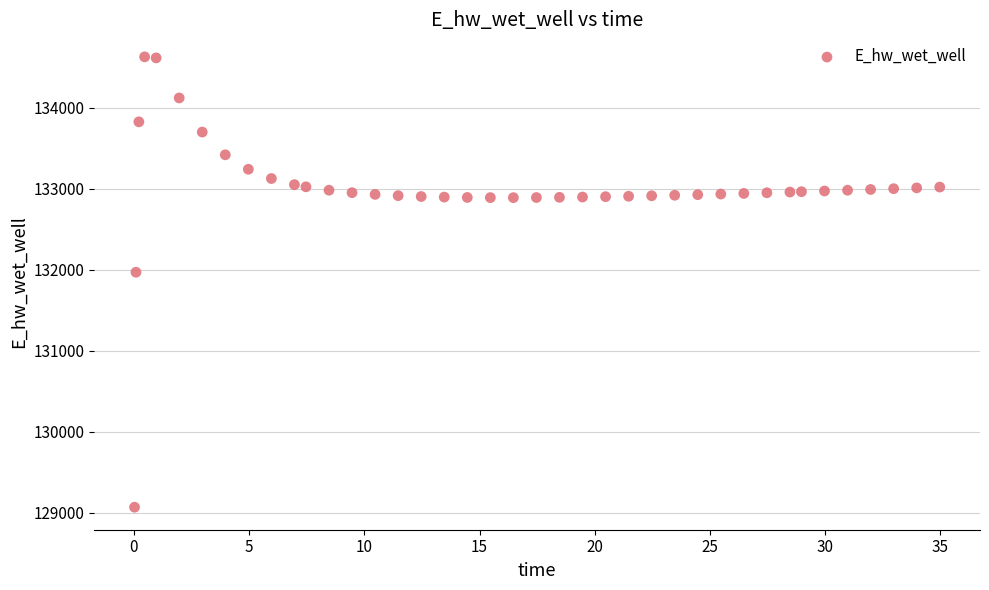

What is the range of Y values (max minus min)?

5557.7